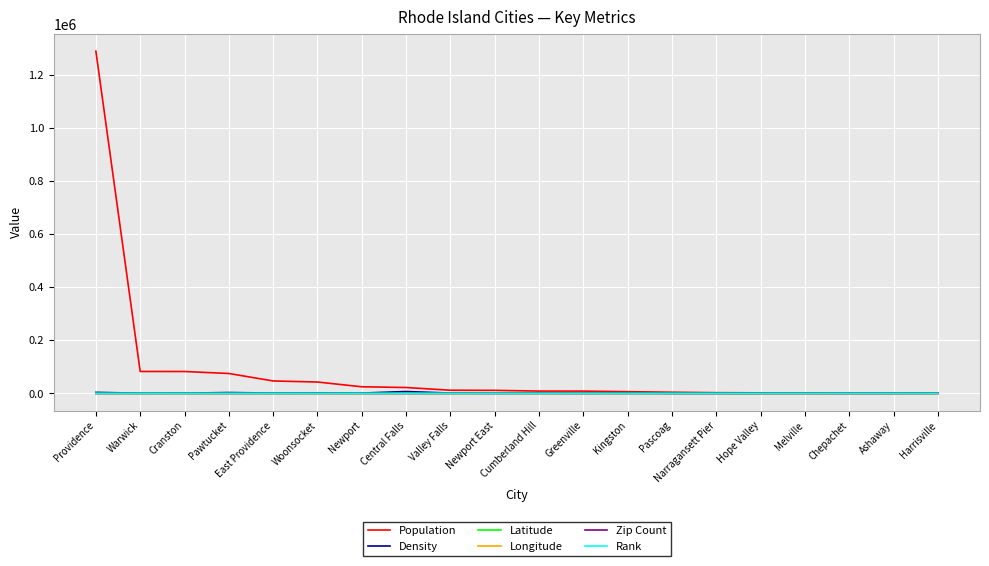

How many distinct data groups are displayed?

6